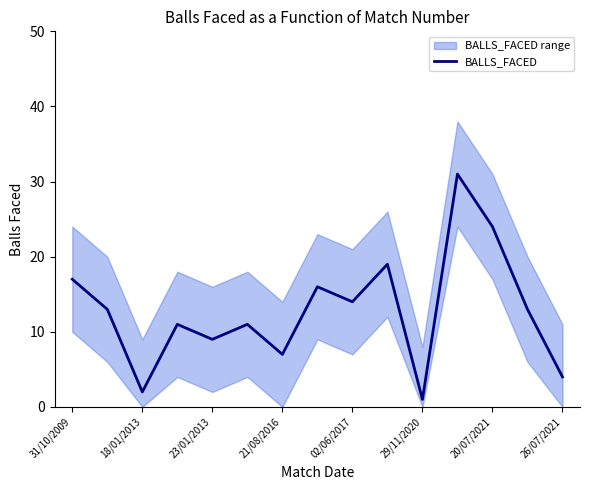

How many lines are shown in the chart?

1